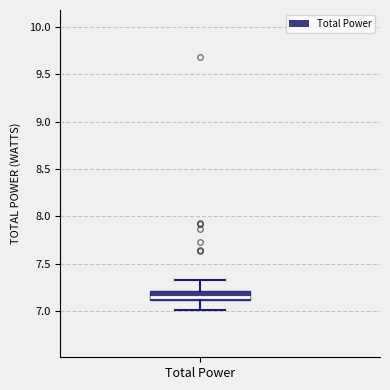

Read this box plot against the y-axis: the position of the median line, the range covered by the box, and the ends of both whiskers. The values are not printed on the chart, so give them approximately, as read against the axis.

median 7.15 (just above the box's lower edge), box 7.15 to 7.20, whiskers 7.00 to 7.35